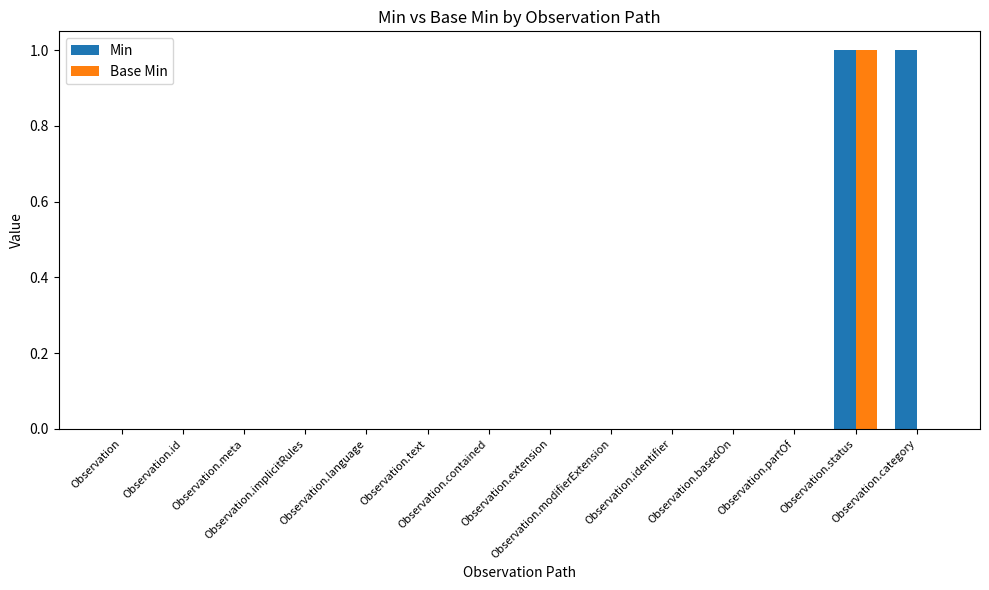

Which series has the largest total across all categories?

Min